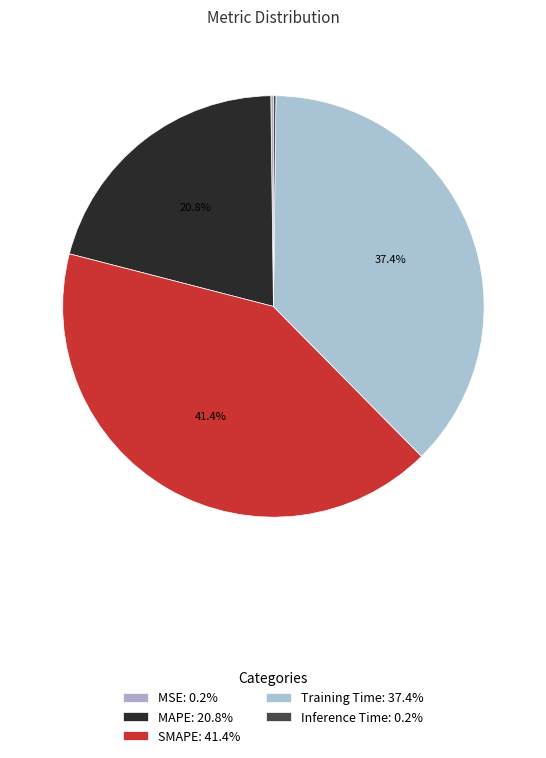

Approximately how many times larger is the value at Training Time compared to SMAPE?

0.9